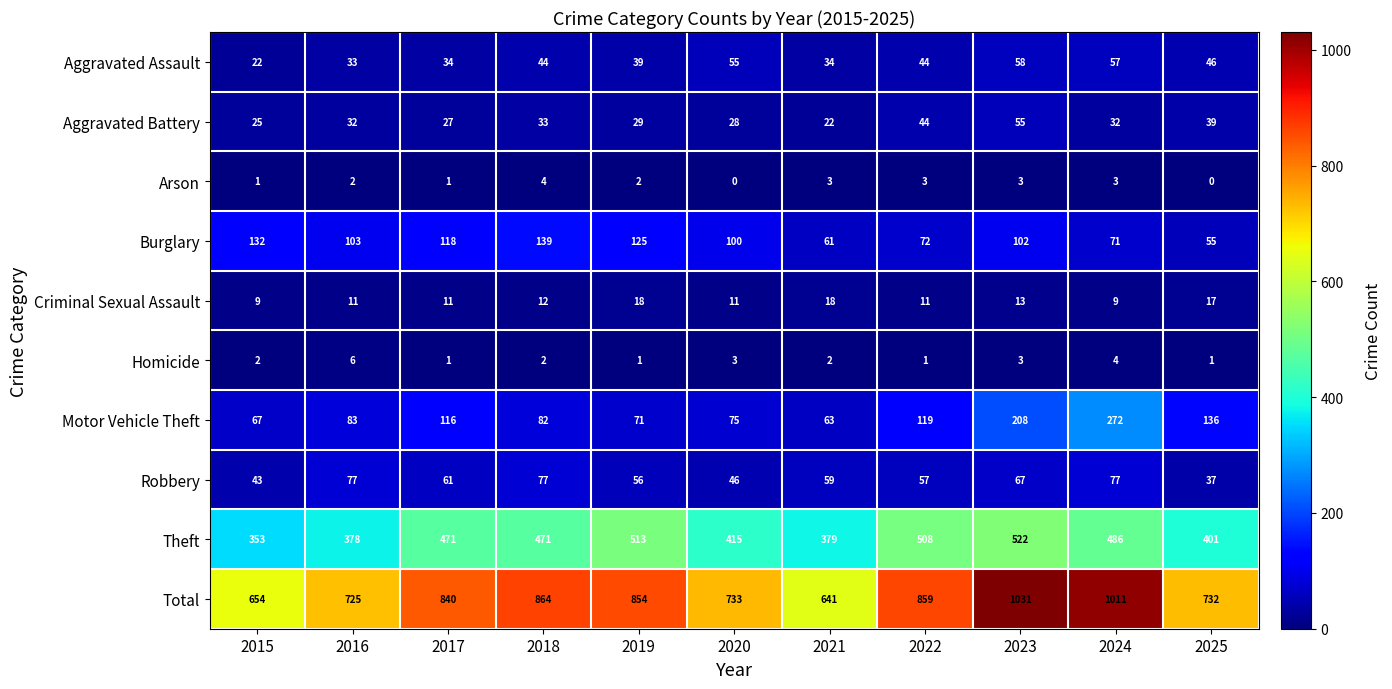

Which series changed the most between 2024 and 2025?

Total